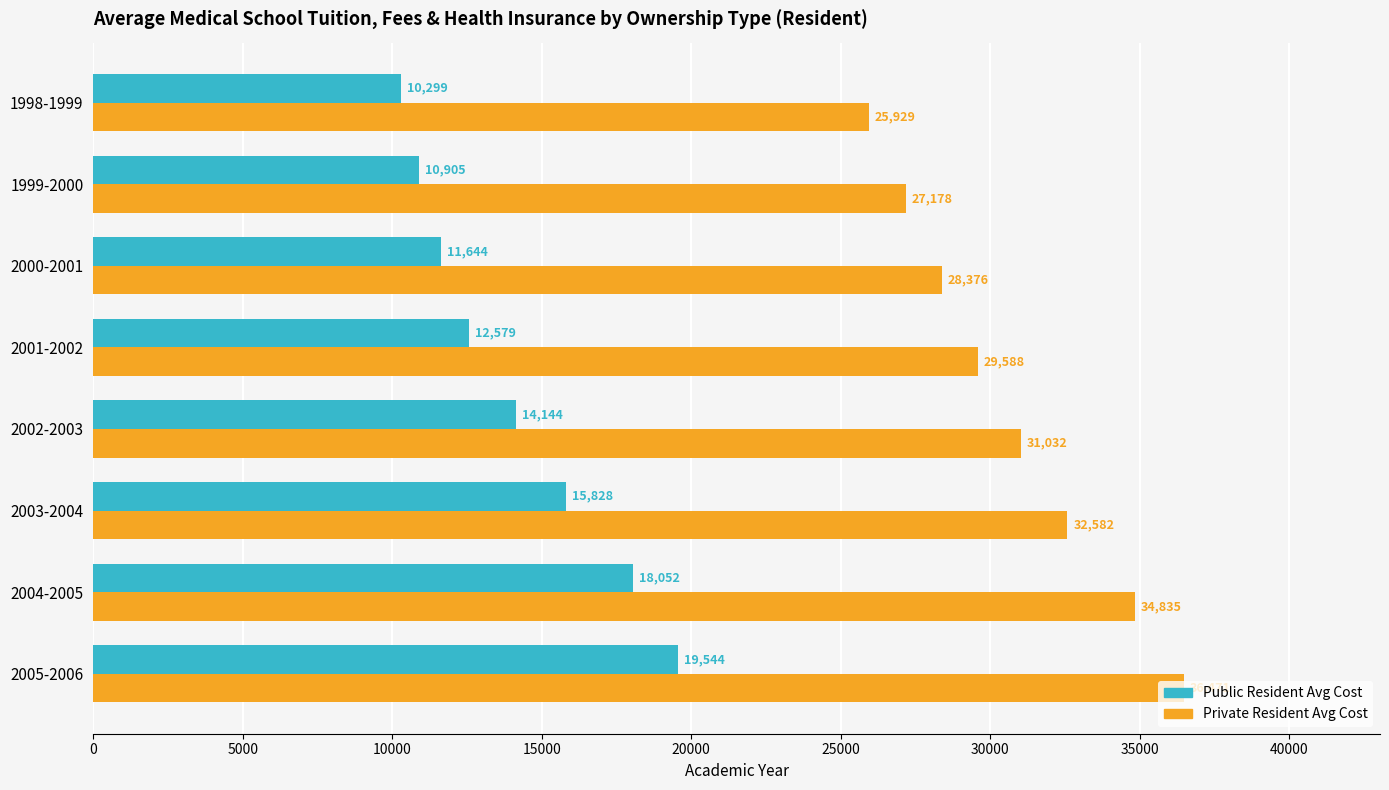

What is the sum of all Public Resident Avg Cost values?

112995